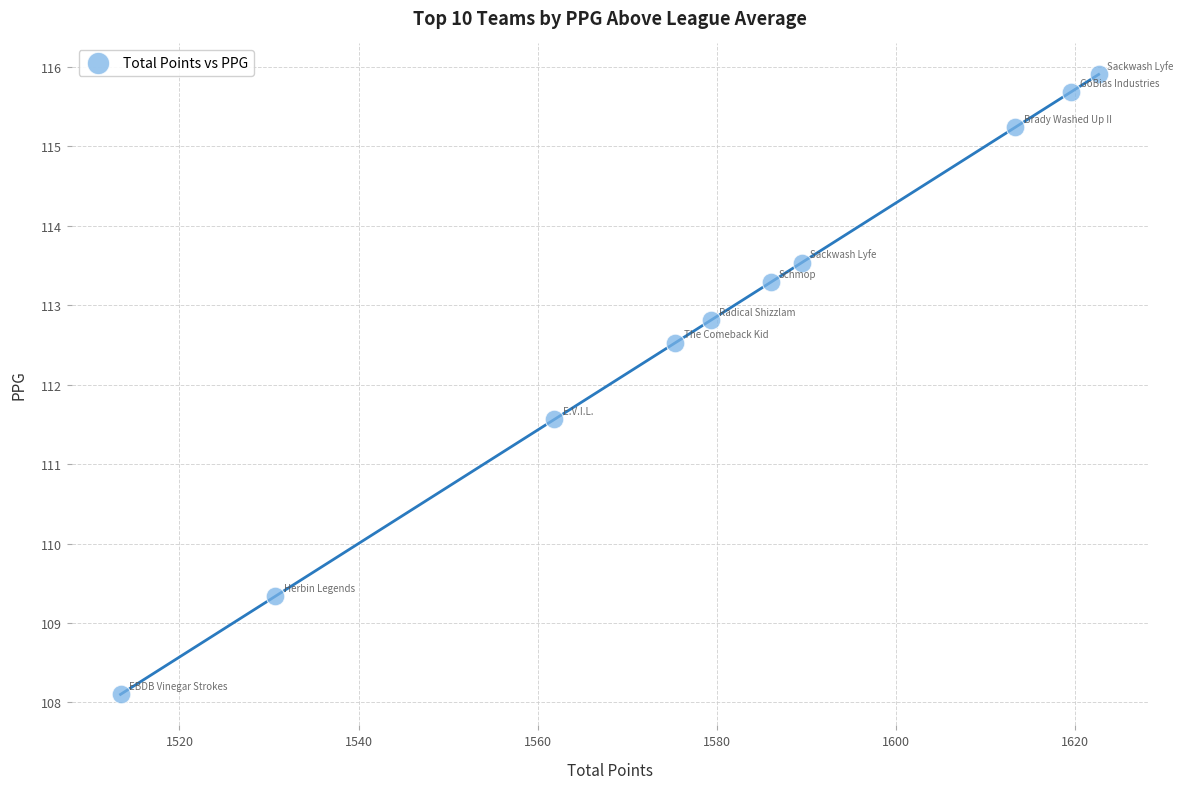

What Y value in the scatter plot is closest to 112?

111.6